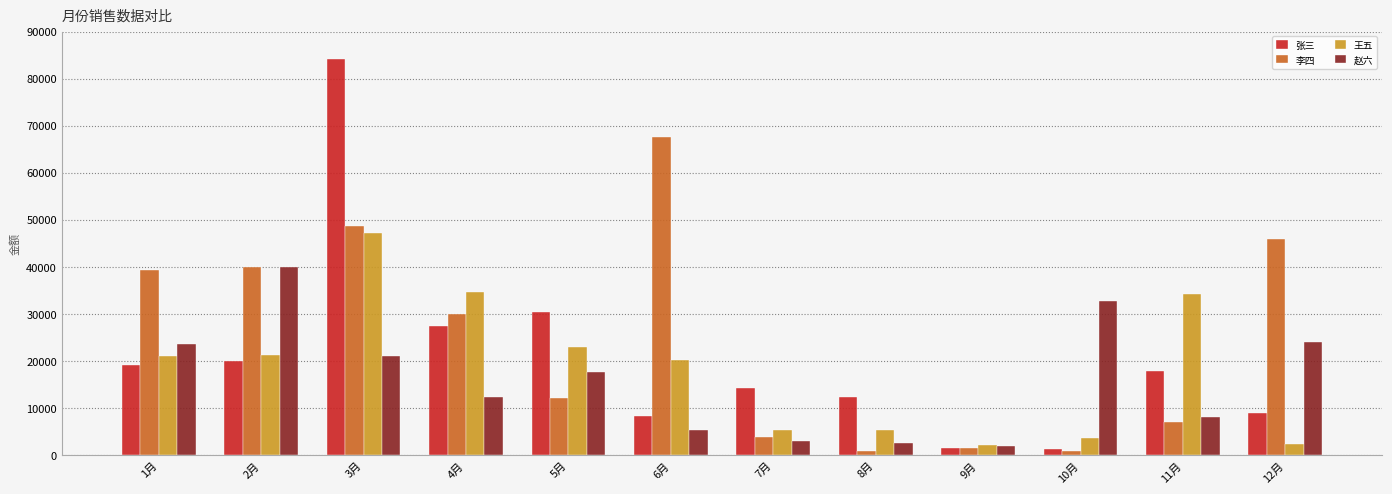

What is the difference between the highest and lowest values at 6月?

62199.0